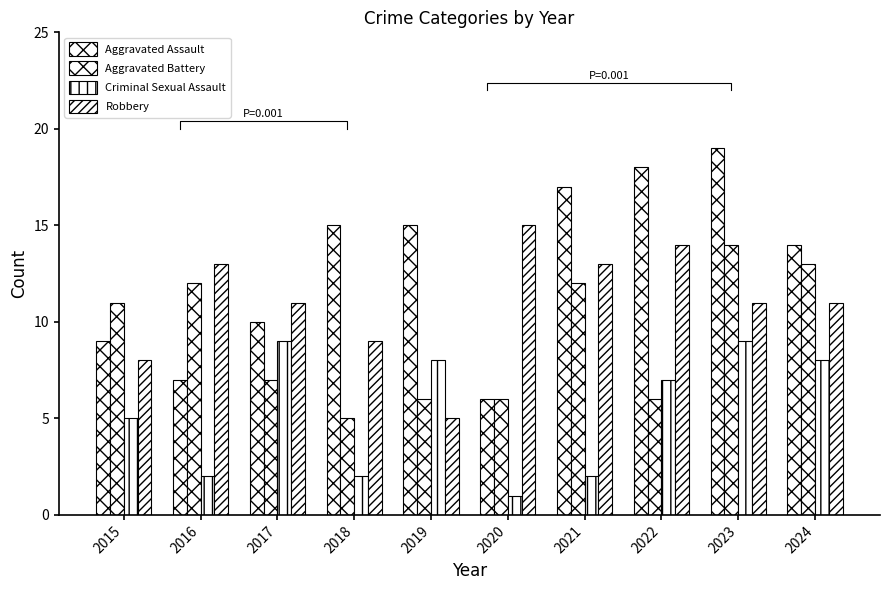

Where does the Criminal Sexual Assault series first go above 7?

2017